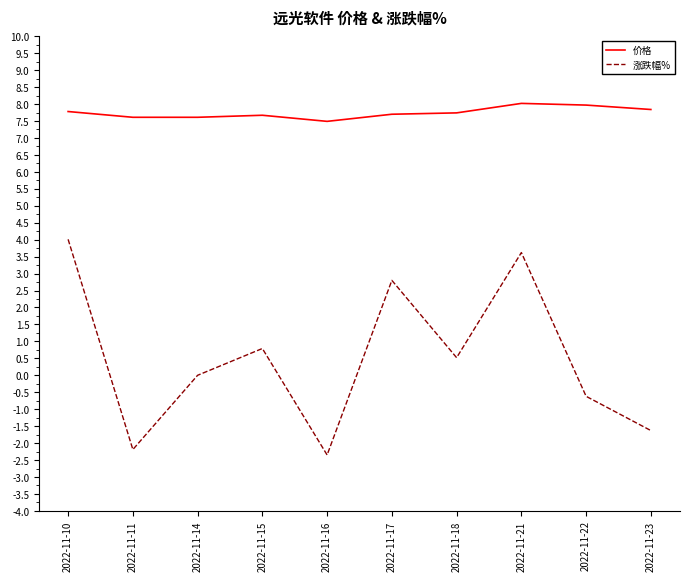

Is this an area chart (filled region under the line)?

No